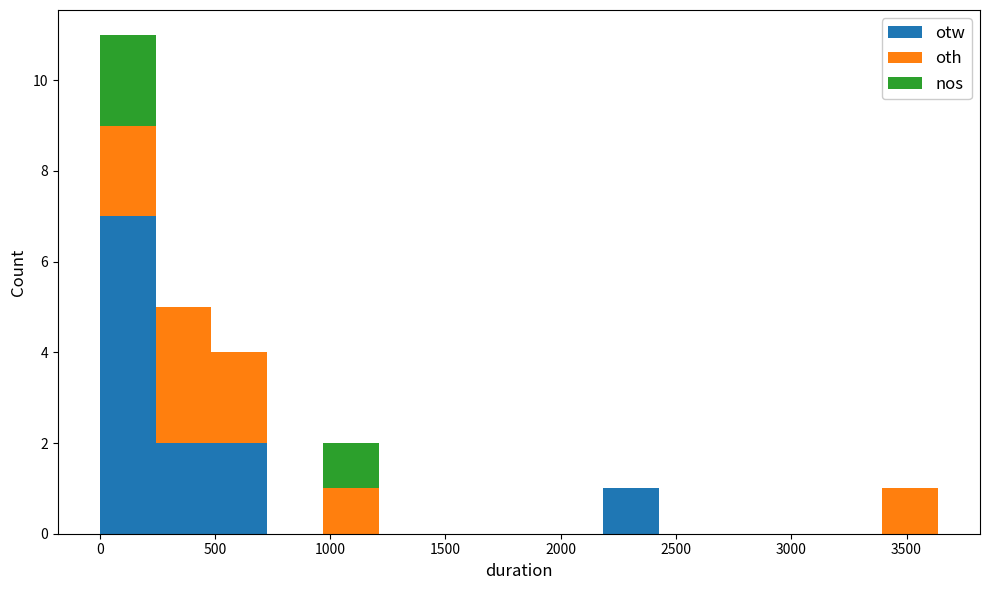

Which range on the x-axis has the tallest stacked bar (by total height)?

0 to 250